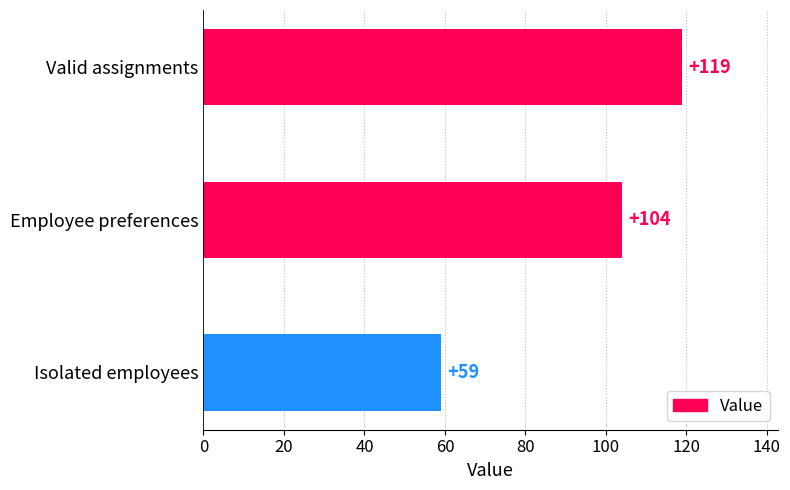

What position from the top is Employee preferences?

2